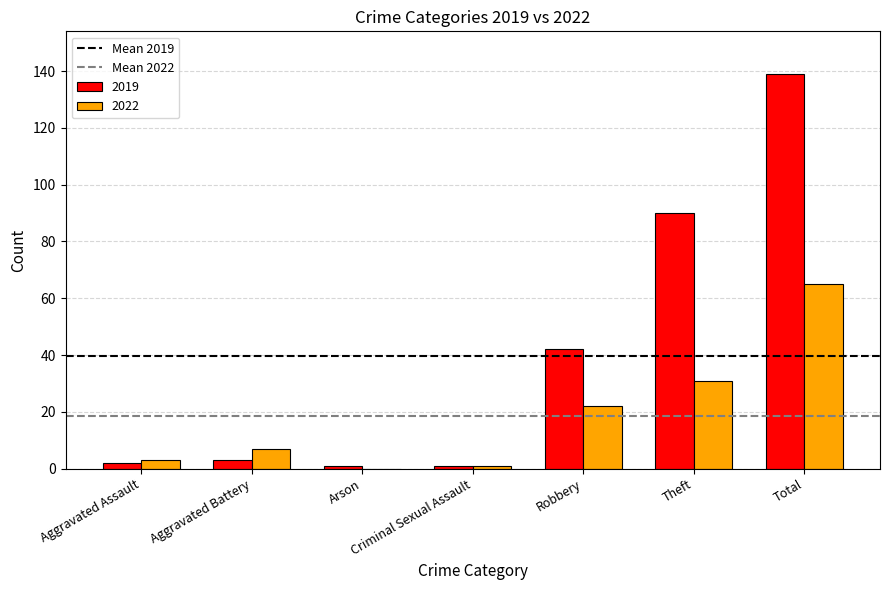

At which category is the sum across all series the highest?

Total